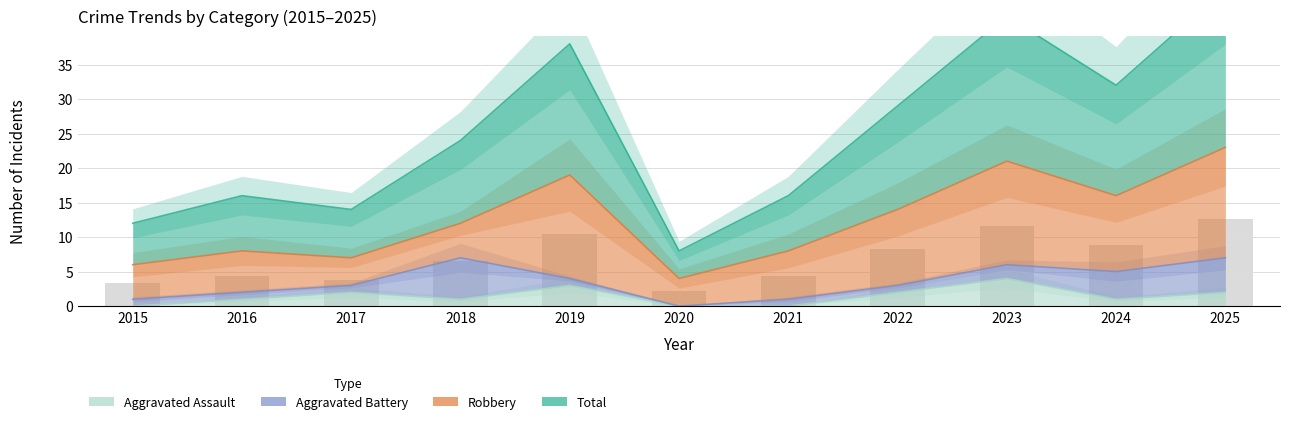

The Total series shows 12.7 at 2025. True or false?

True